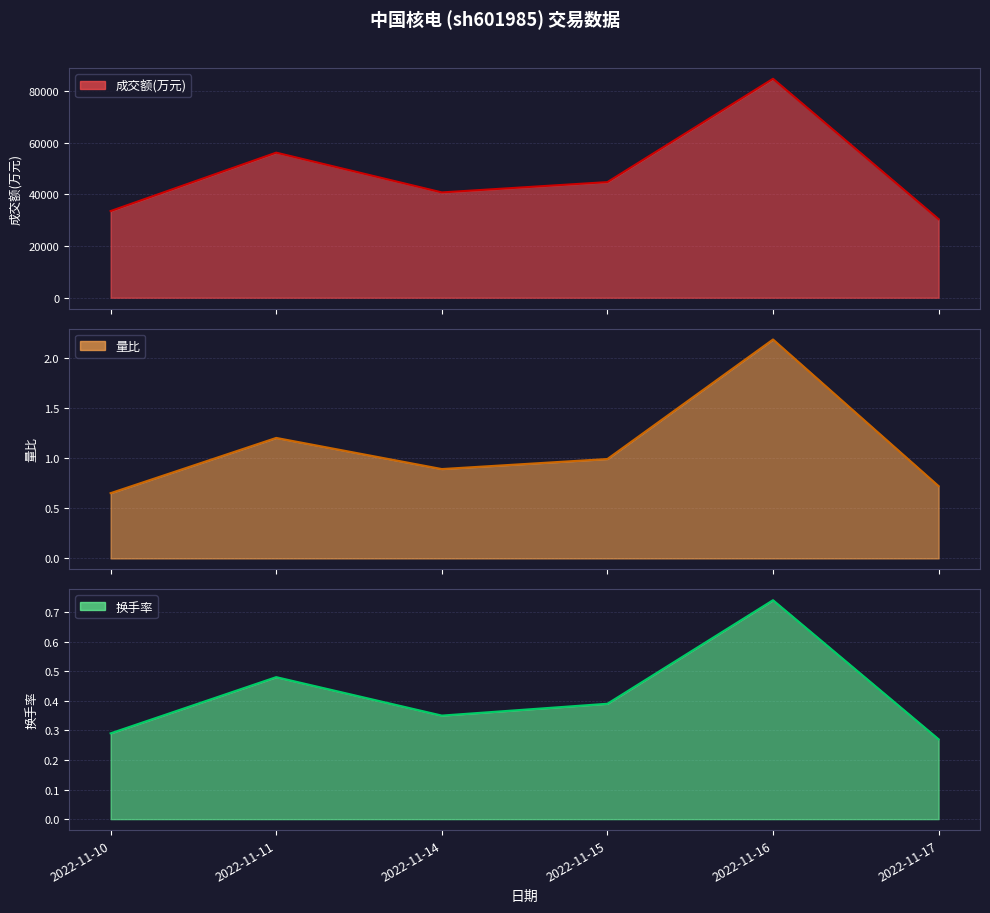

Is it true that 换手率 equals 0.3 at 2022-11-14?

True